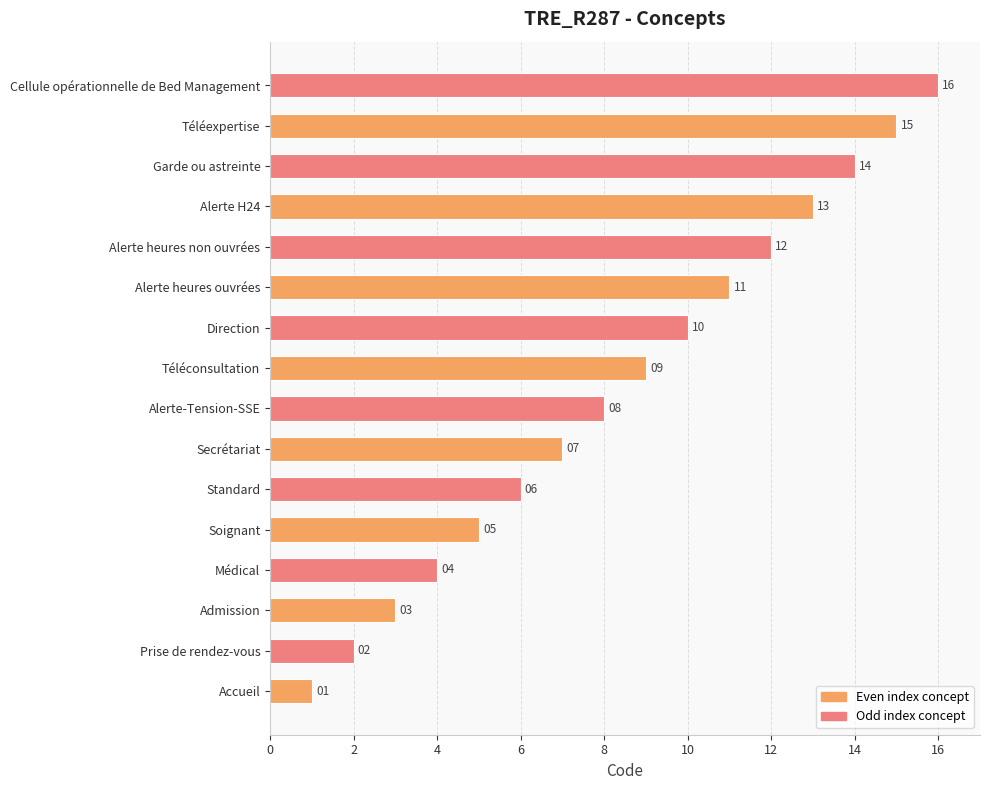

Which has a higher value, Alerte H24 or Téléexpertise?

Téléexpertise